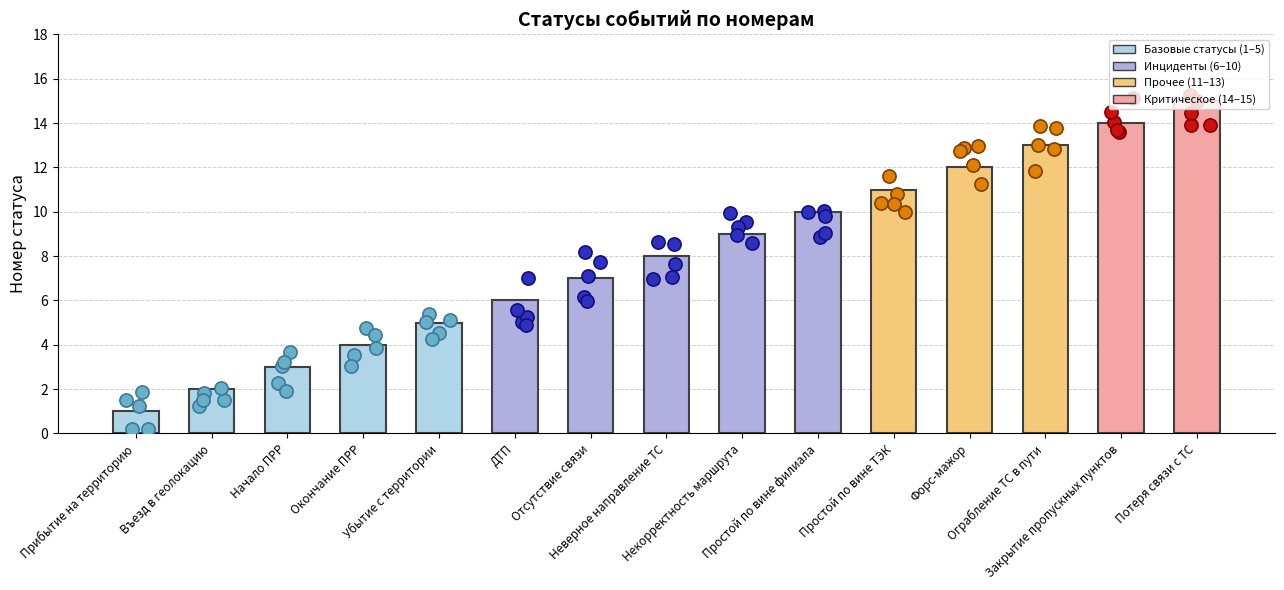

What is the change in value from Отсутствие связи to Некорректность маршрута?

+2